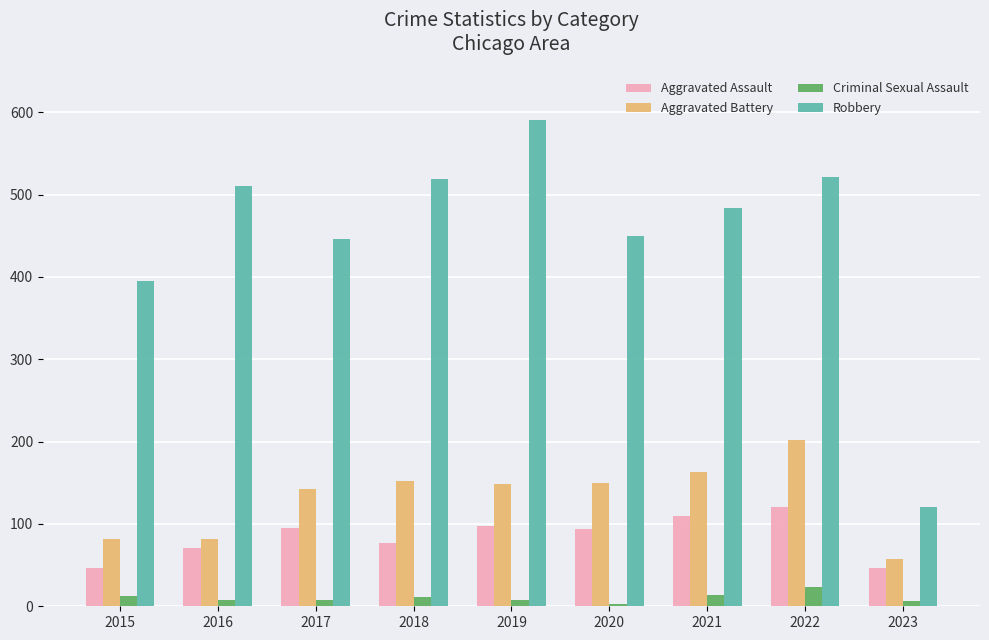

Which series has the largest range (max minus min)?

Robbery